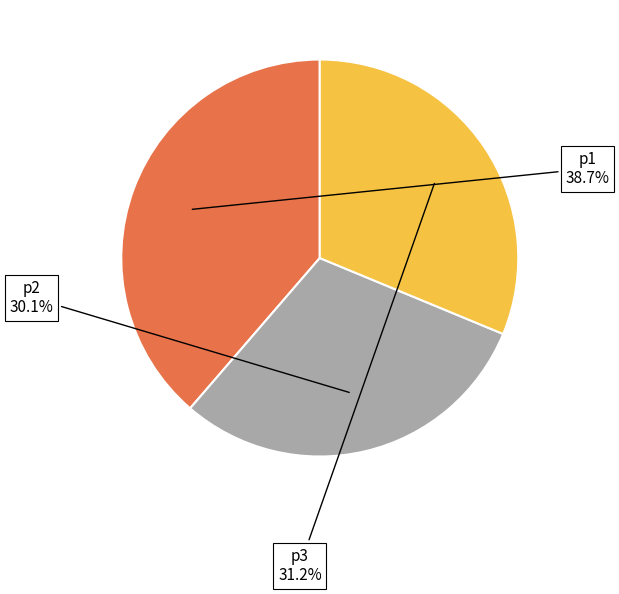

How many slices are in this pie chart?

3